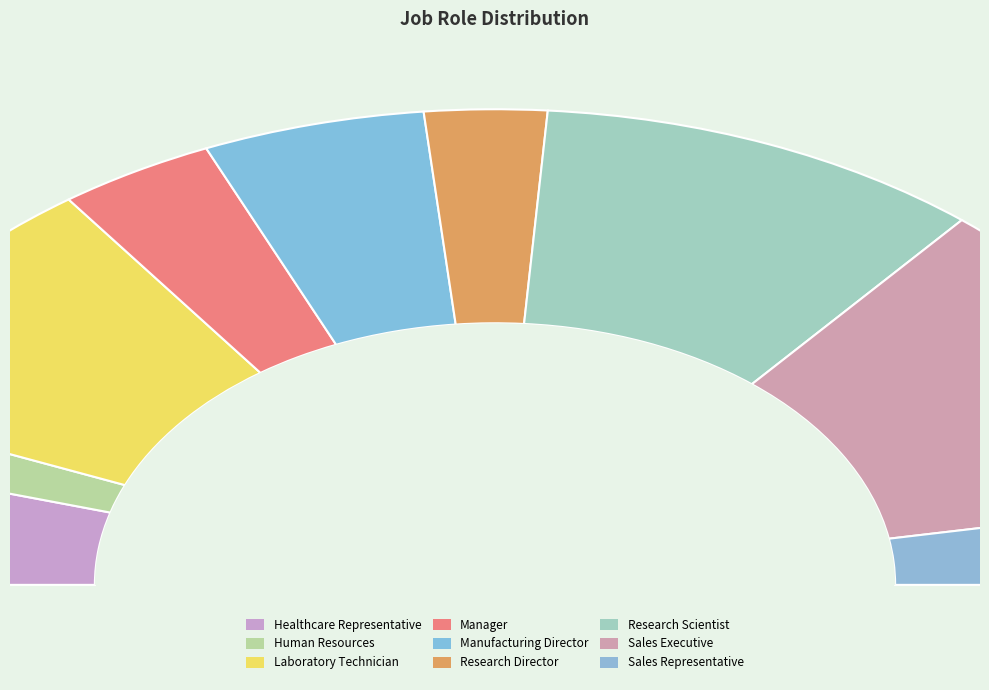

Does Healthcare Representative represent more than half of the total?

No